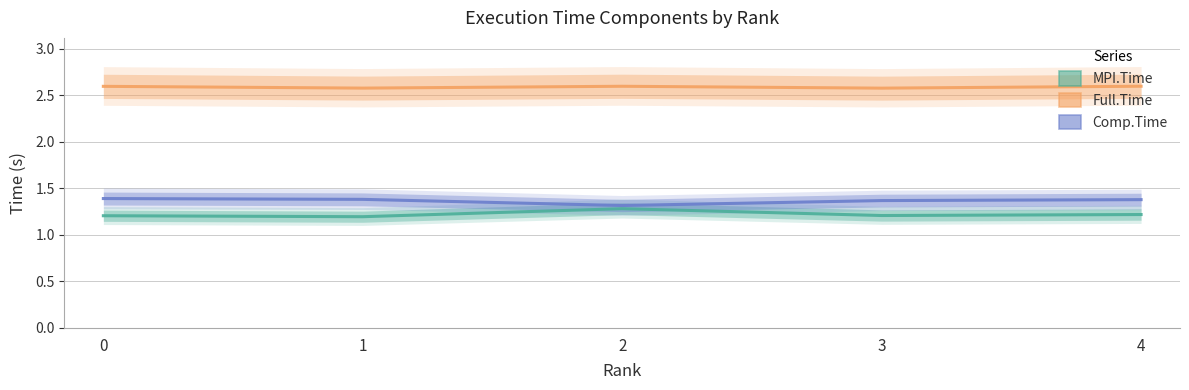

The Comp.Time series shows 1.4 at 4. True or false?

True